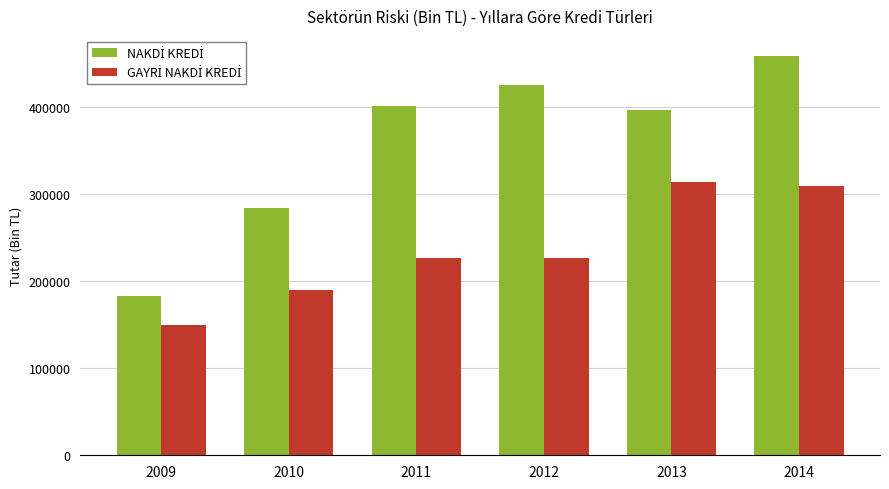

At how many categories does at least one series exceed 265183?

5